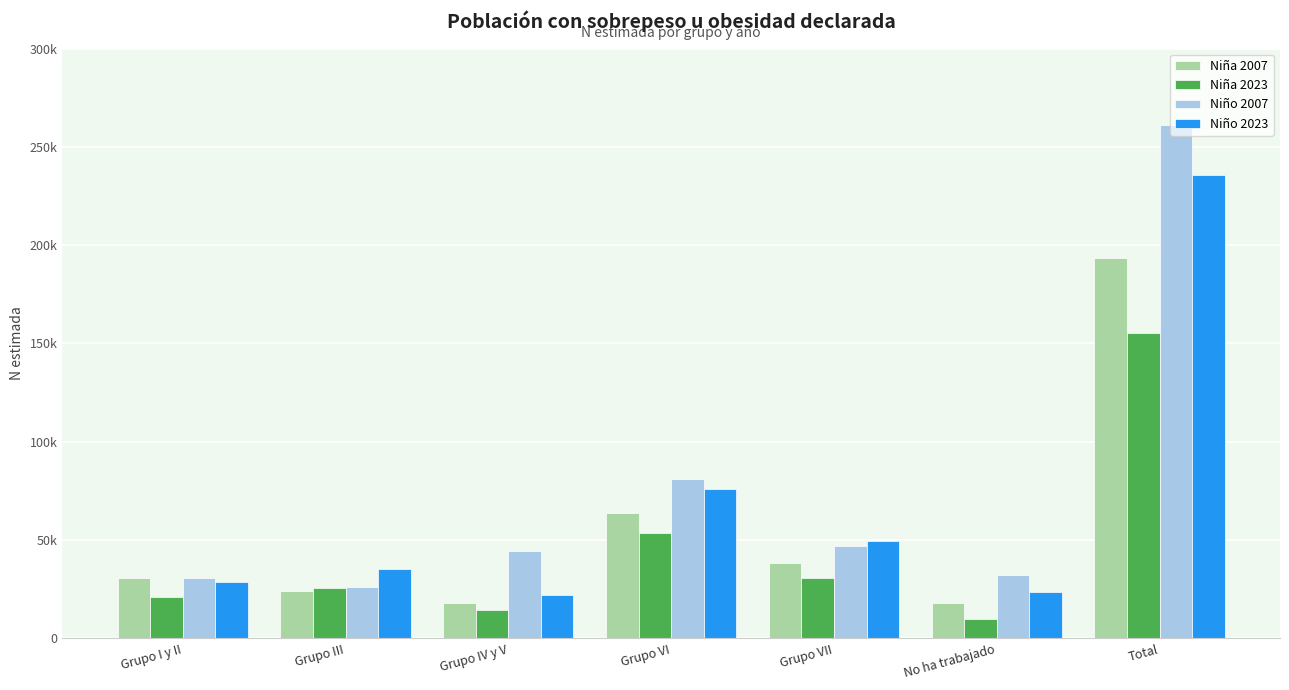

What is the greatest value displayed?

261332